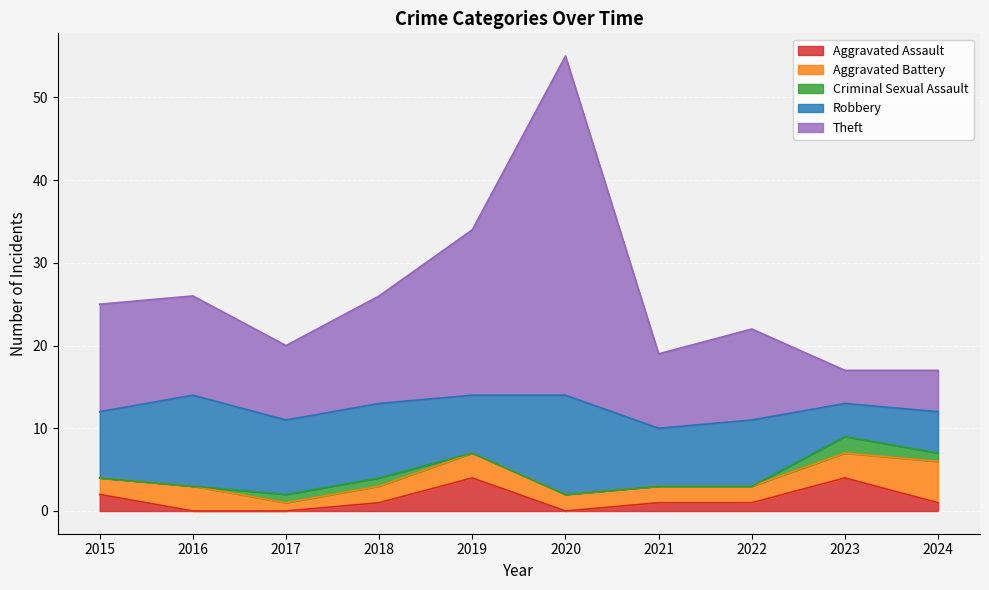

Which series has the largest total across all categories?

Theft